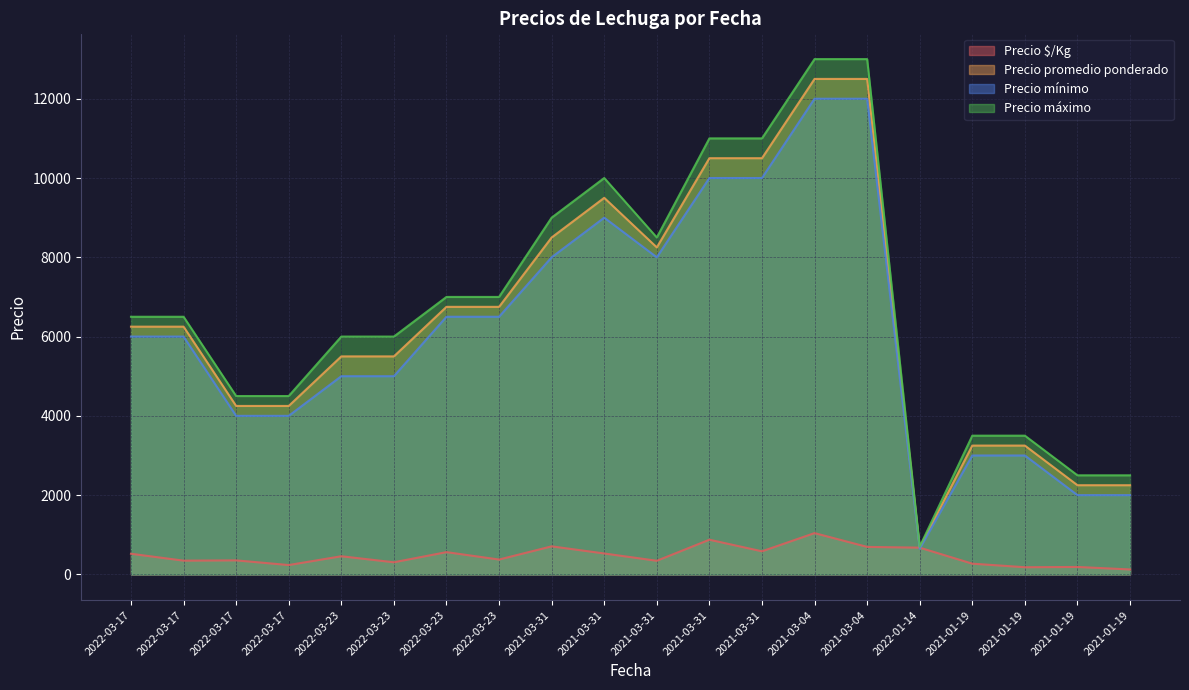

What is the average value of the Precio promedio ponderado series?

6471